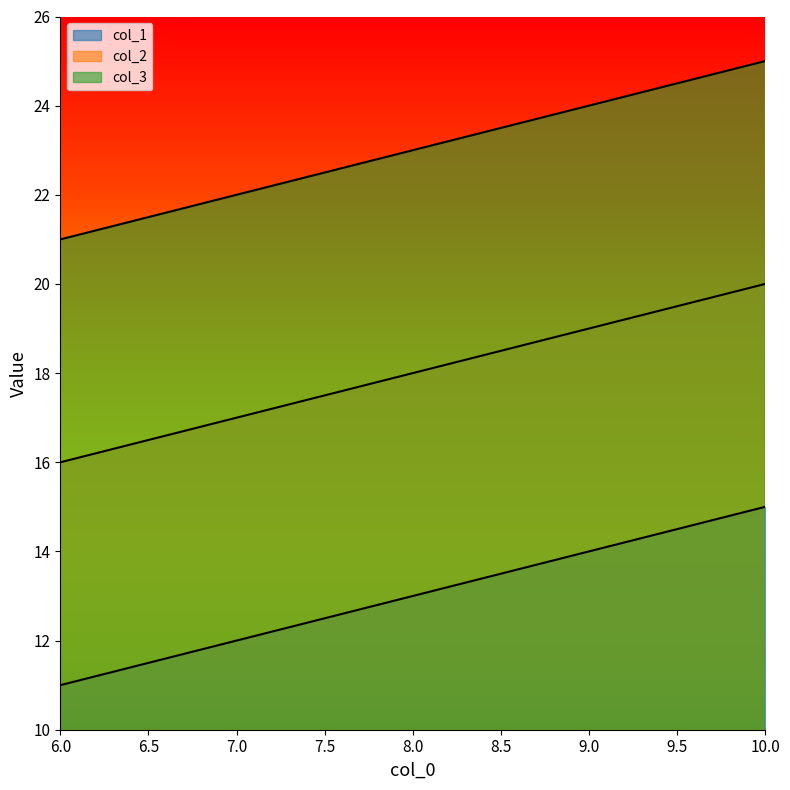

At which label is col_3 closest to 23?

8